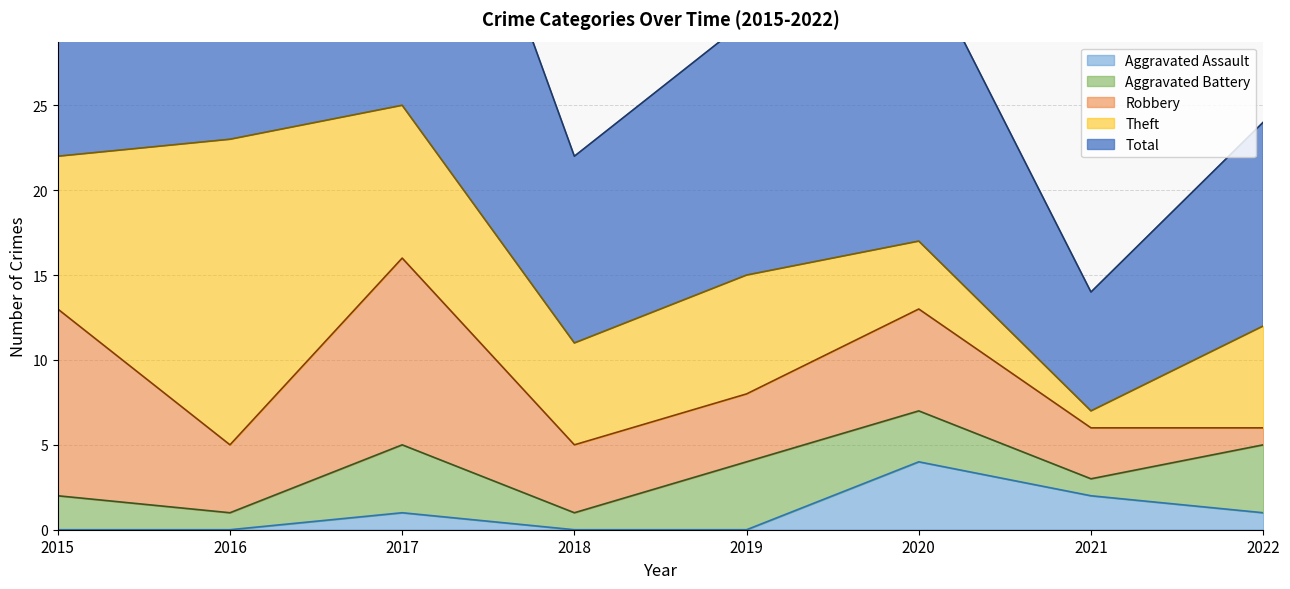

At how many categories does at least one series exceed 13?

5